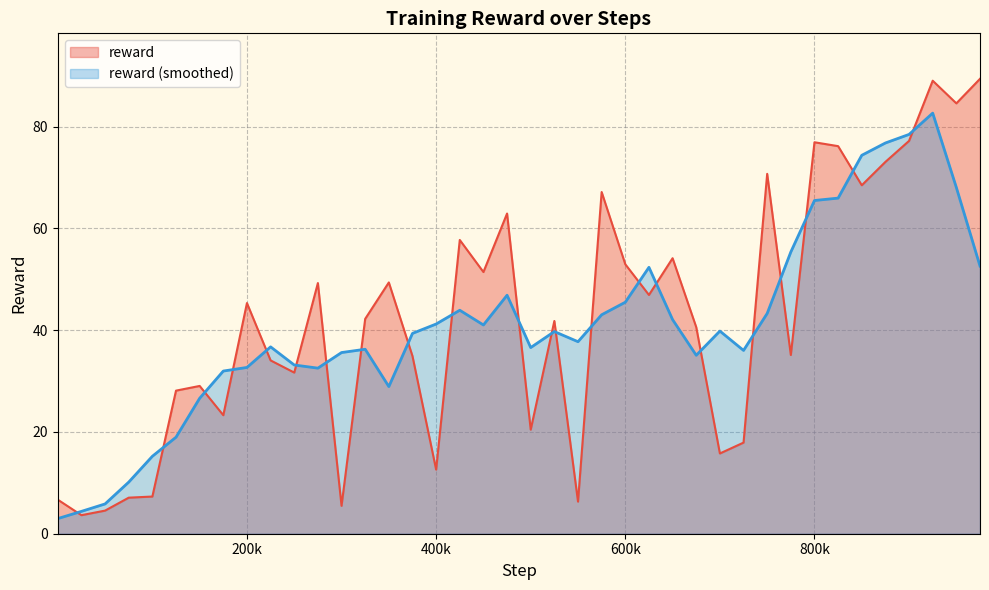

What is the average value?

42.3